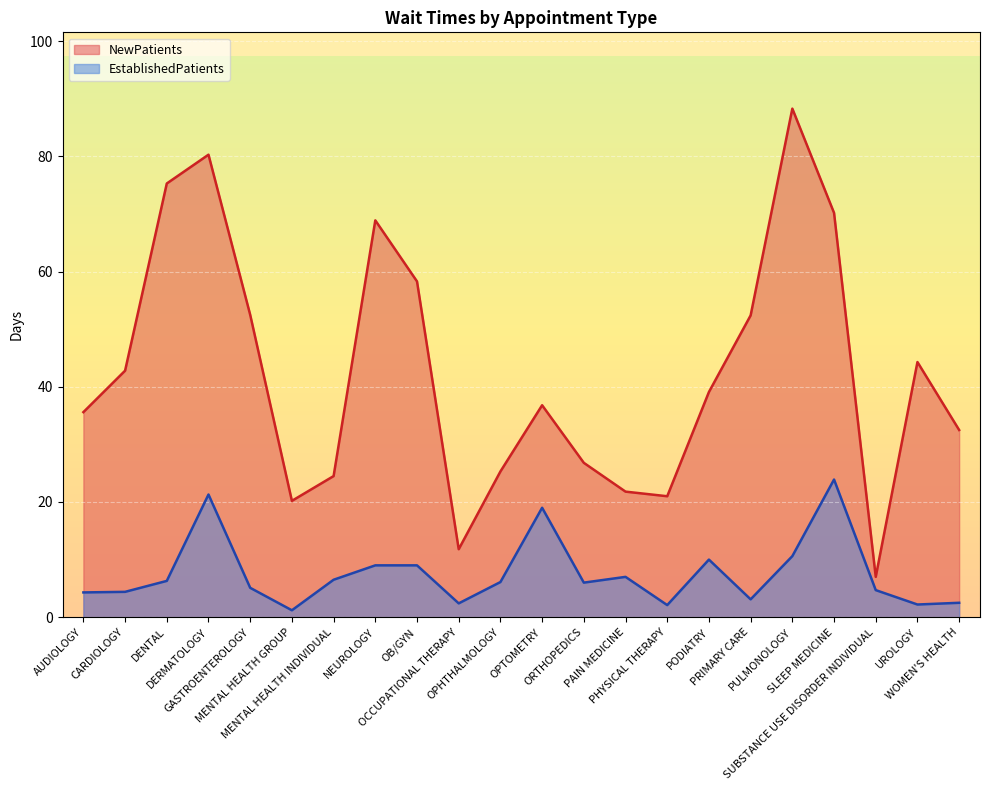

How many categories are shown in the chart?

22